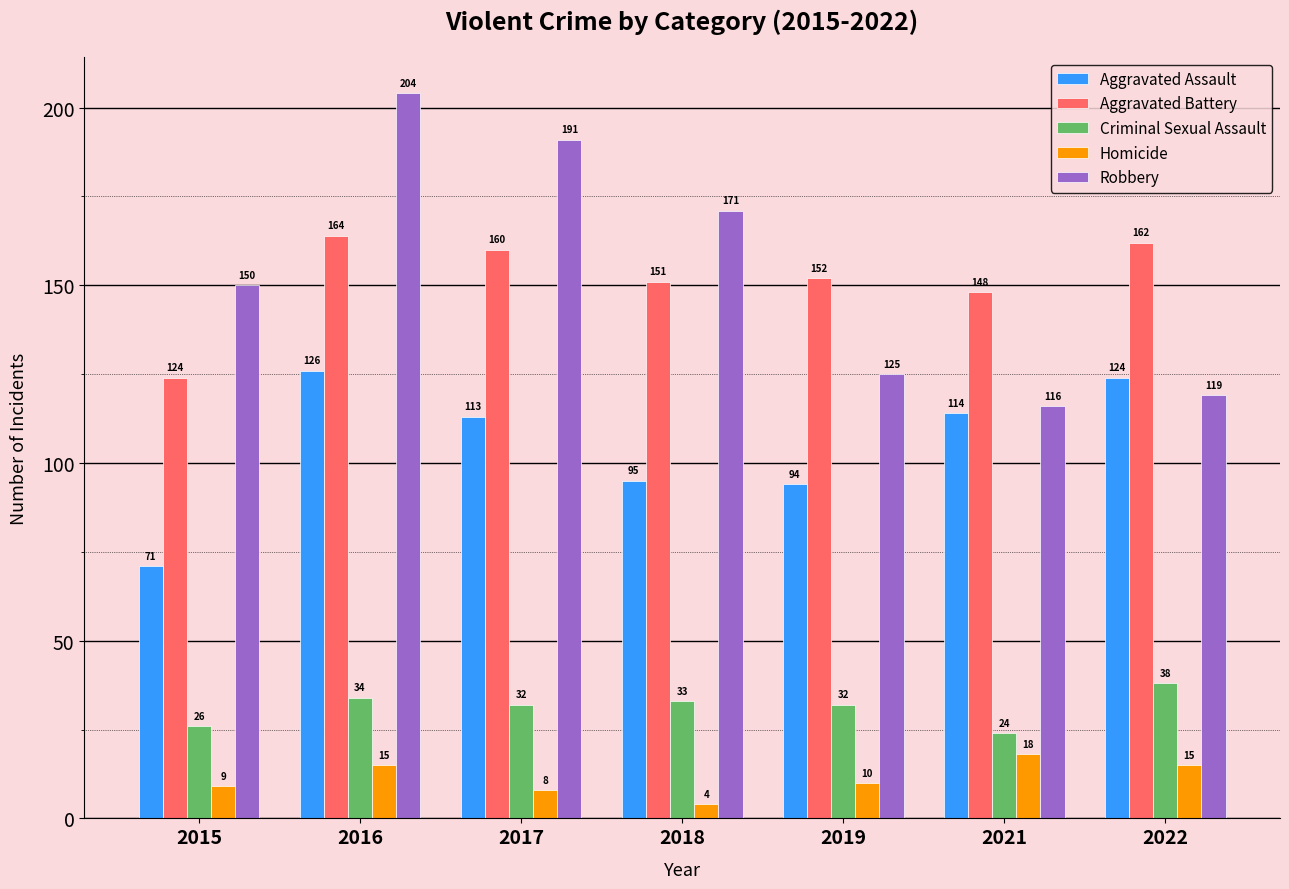

What is the total value across all series at 2021?

420